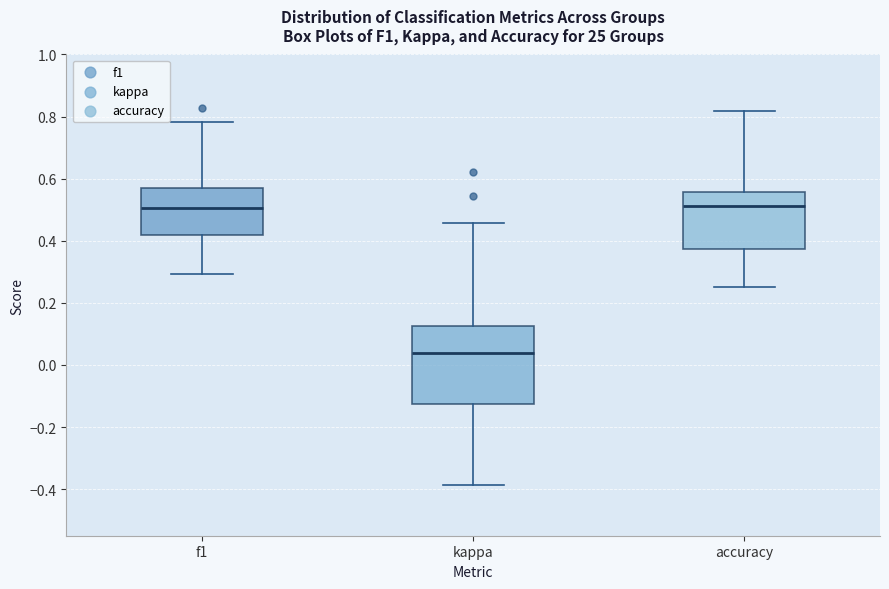

Reading left to right, read every box against the y-axis: the position of its median line, the range the box covers, and the ends of its whiskers. The values are not printed on the chart, so give them approximately, as read against the axis.

f1: median 0.50, box 0.42 to 0.56, whiskers 0.30 to 0.78
kappa: median 0.04, box -0.12 to 0.12, whiskers -0.38 to 0.46
accuracy: median 0.52, box 0.38 to 0.56, whiskers 0.26 to 0.82